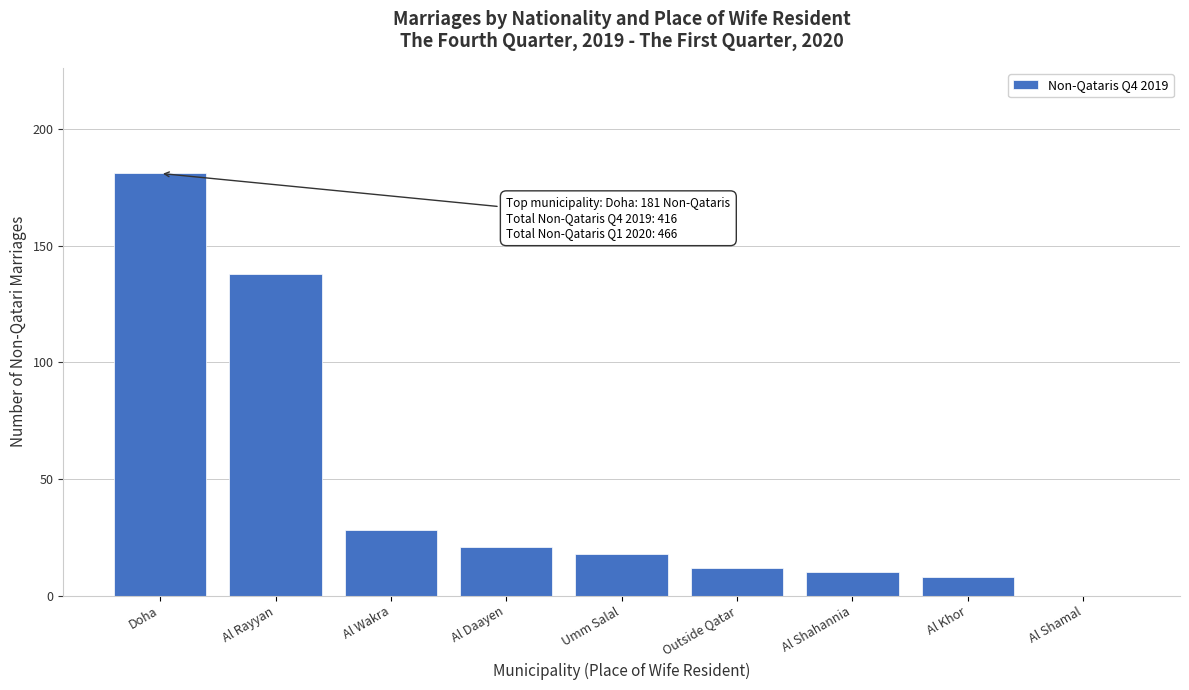

Reading left to right, transcribe all the data shown in this chart.

Doha=181	Al Rayyan=138	Al Wakra=28	Al Daayen=21	Umm Salal=18	Outside Qatar=12	Al Shahannia=10	Al Khor=8	Al Shamal=0